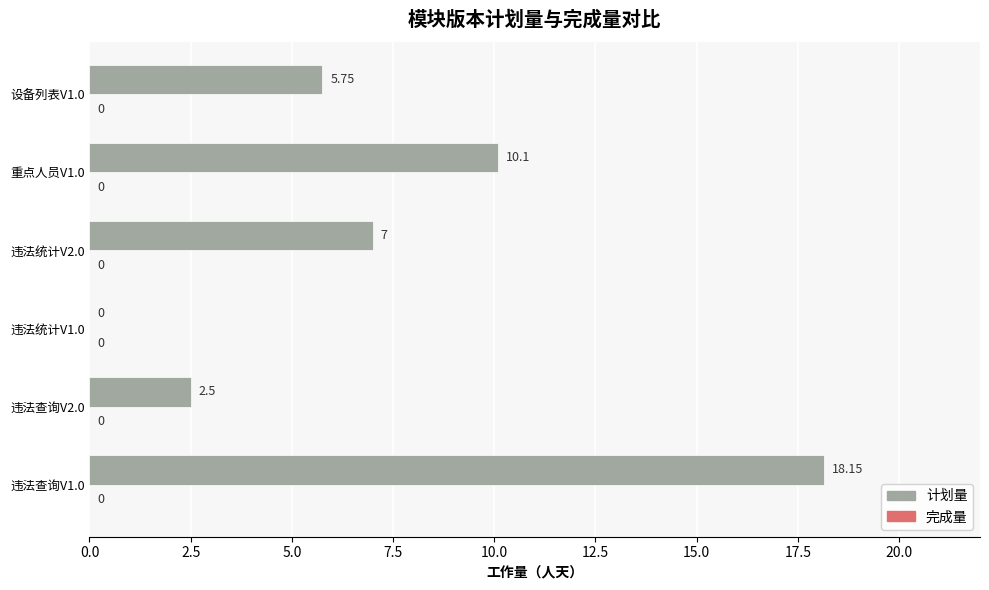

Approximately how many times larger is the value at 设备列表V1.0 compared to 违法查询V1.0?

0.3